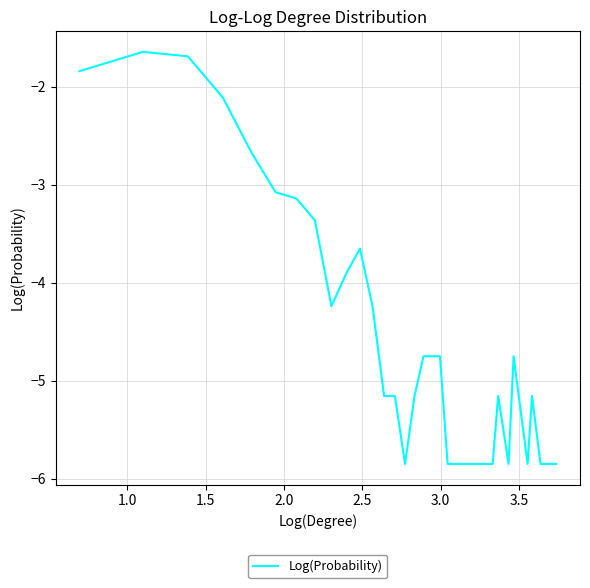

What is the greatest value displayed?

-1.6